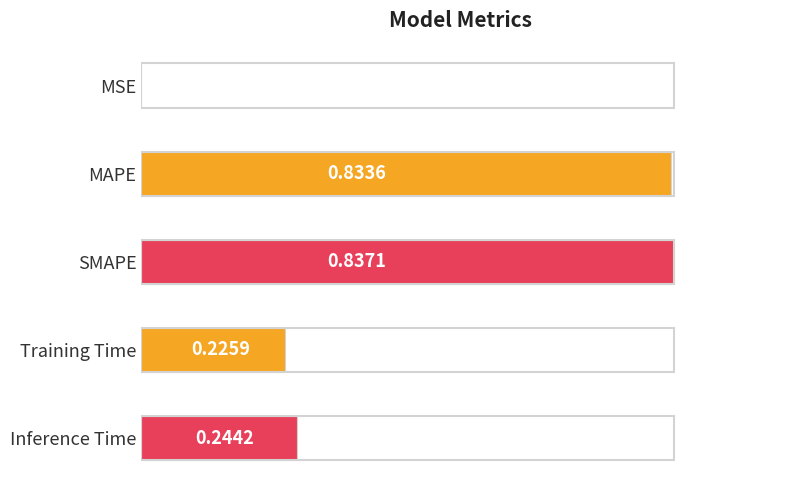

What is the change in value from SMAPE to Inference Time?

-0.7